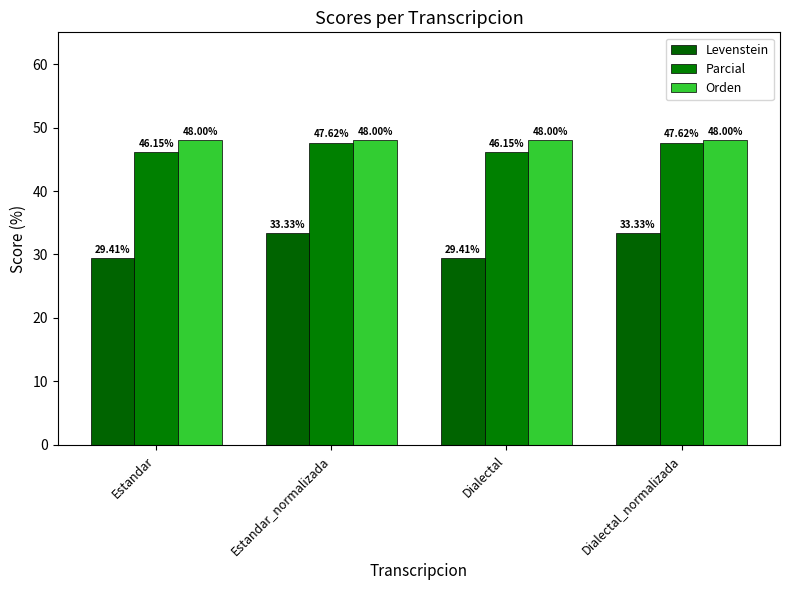

The value of Parcial at Estandar is 46.2. True or false?

True